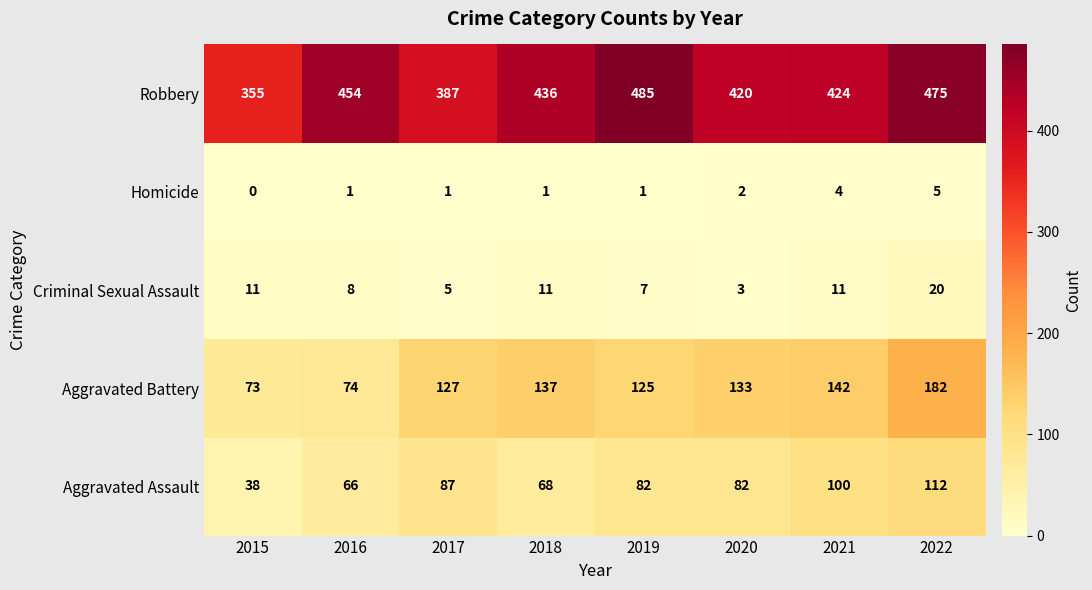

List the series in order of their peak value, highest first.

Robbery, Aggravated Battery, Aggravated Assault, Criminal Sexual Assault, Homicide